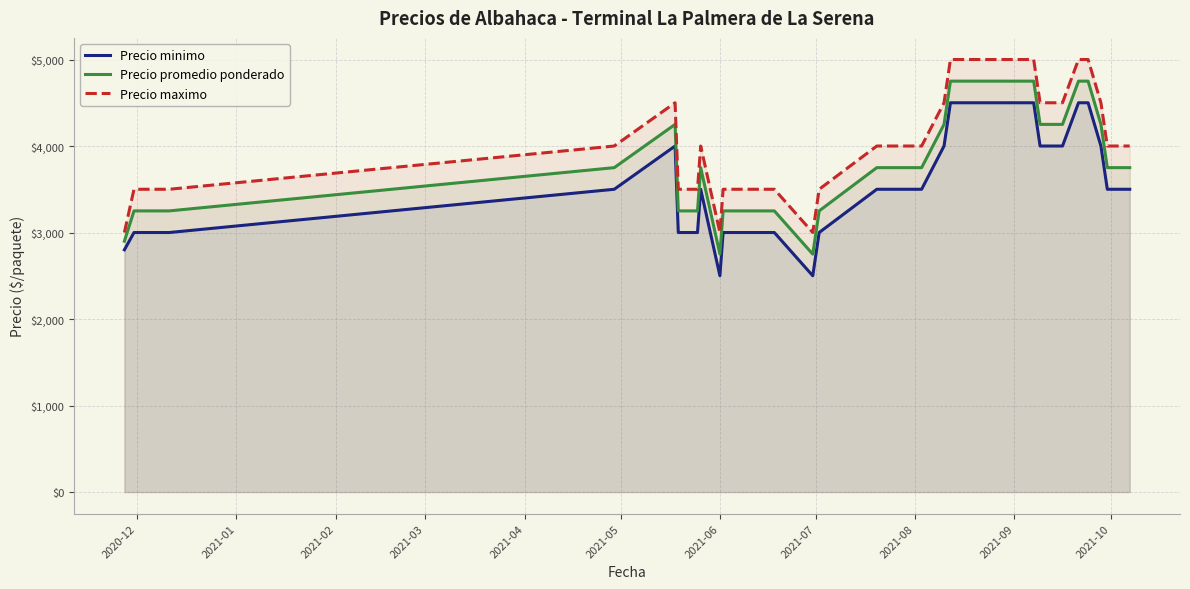

Rank the series by their maximum value, from lowest to highest.

Precio minimo, Precio promedio ponderado, Precio maximo